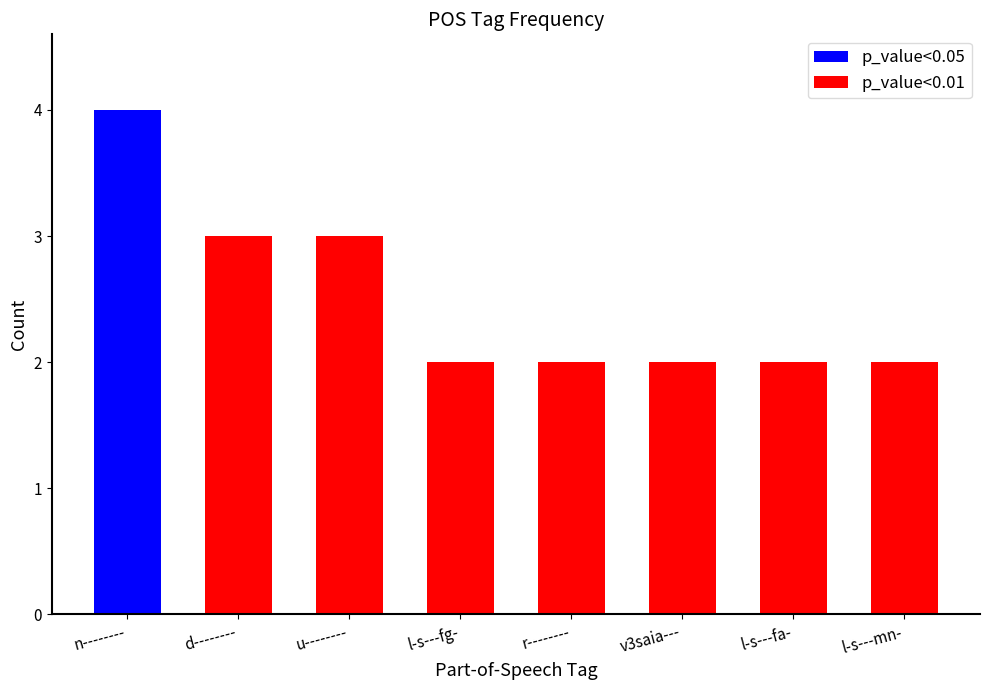

What is the sum of the p_value<0.01 values at u-------- and d--------?

6